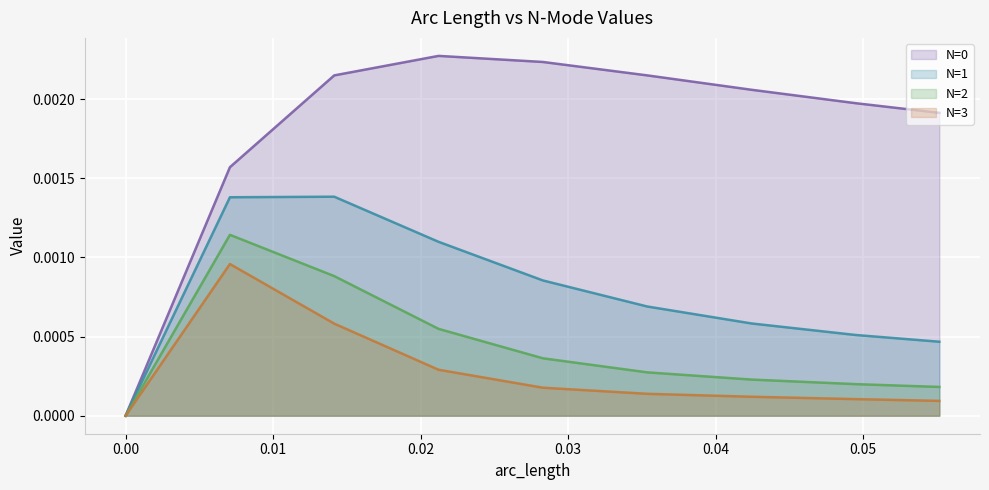

In N=2, how many points are higher than both neighbors (excluding endpoints)?

1